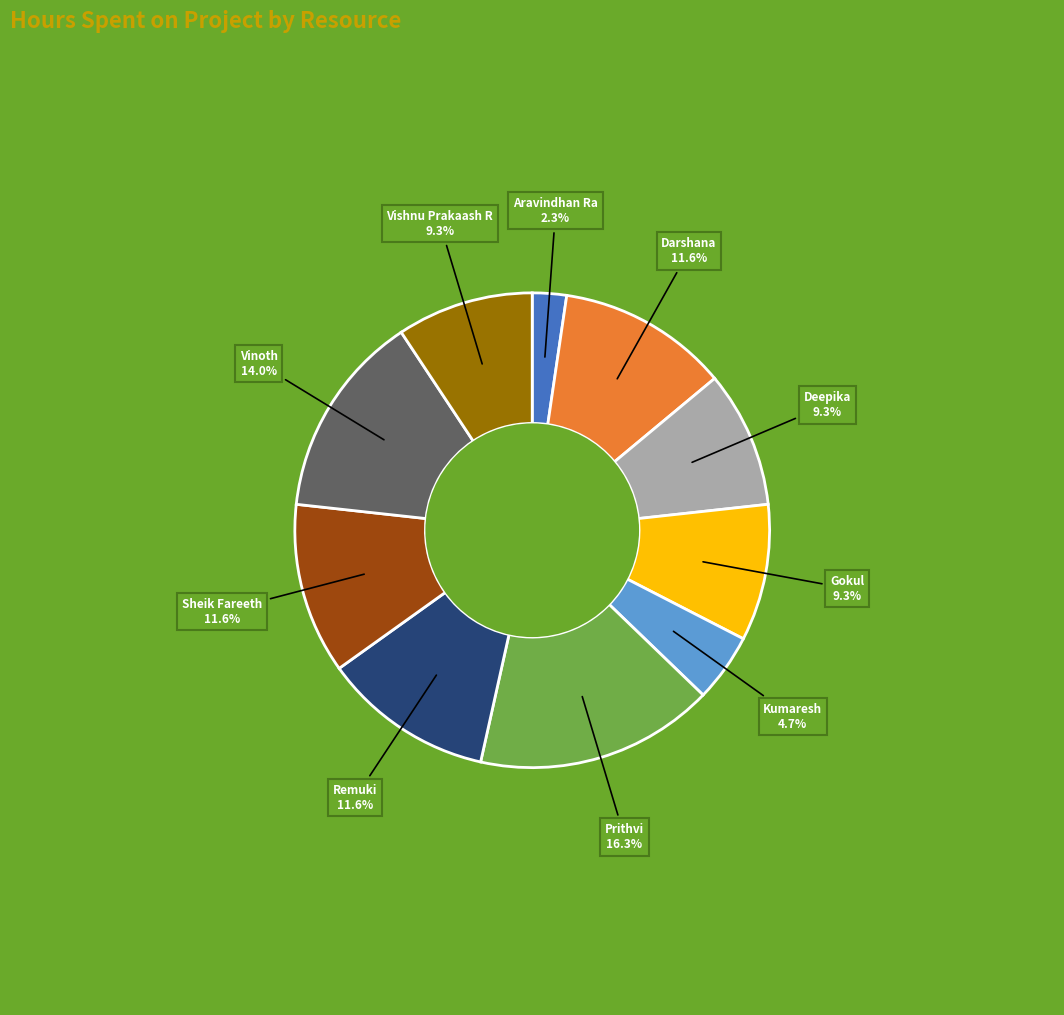

Is there any slice that represents more than half of the pie?

No